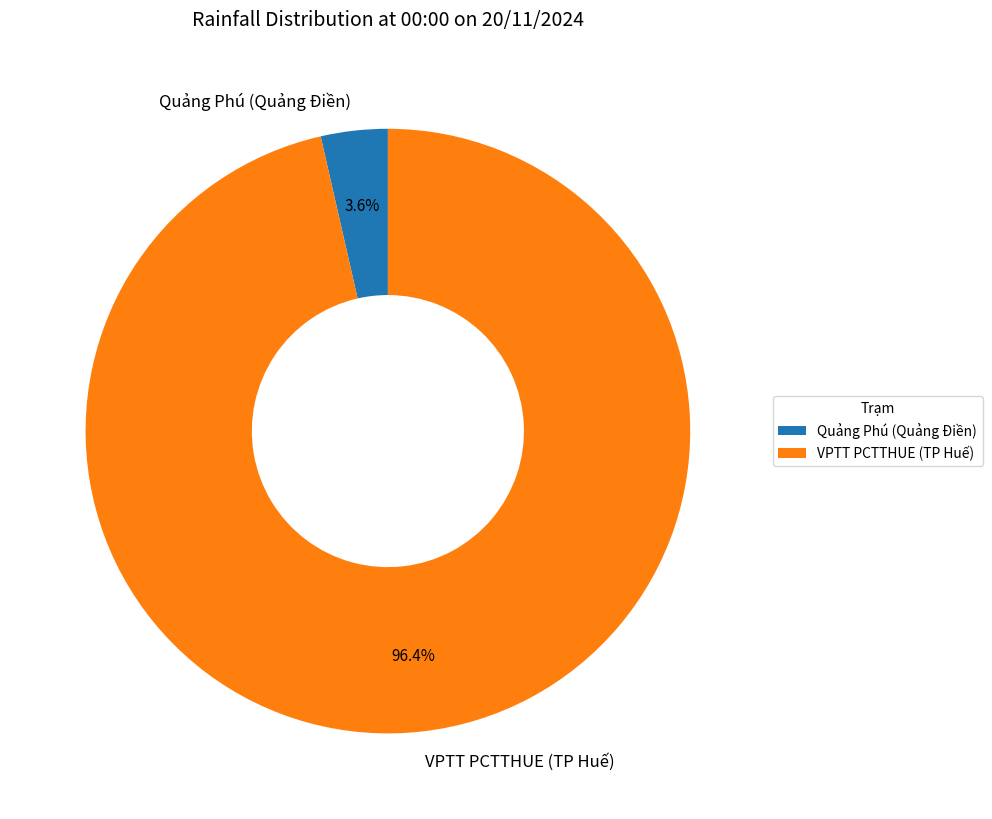

To the nearest percent, what is the combined percentage of Quảng Phú (Quảng Điền) and VPTT PCTTHUE (TP Huế)?

100%